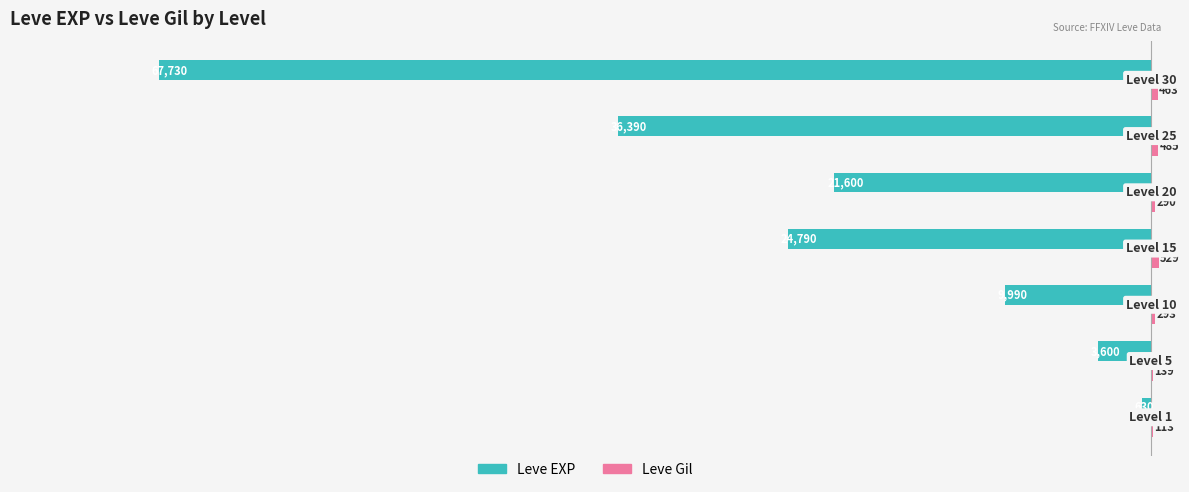

What is the greatest value displayed?

529